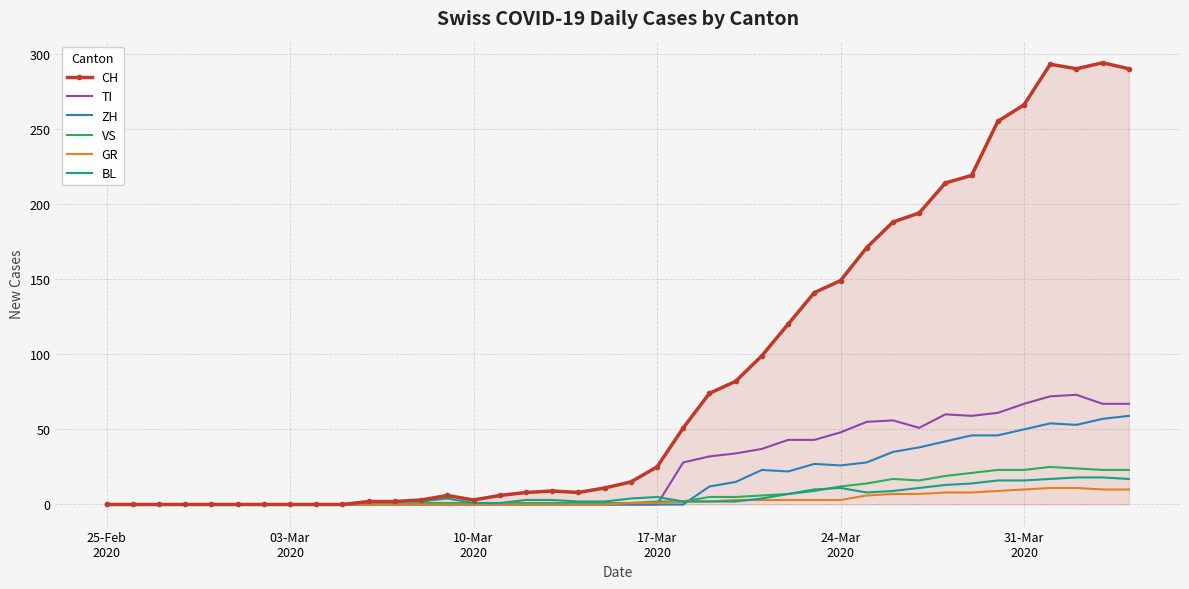

Which series has the largest range (max minus min)?

CH